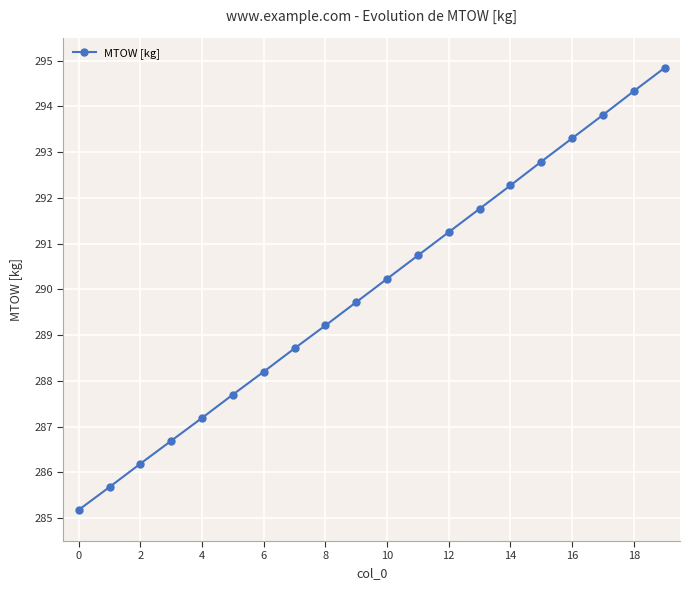

What is the minimum value shown in the chart?

285.2